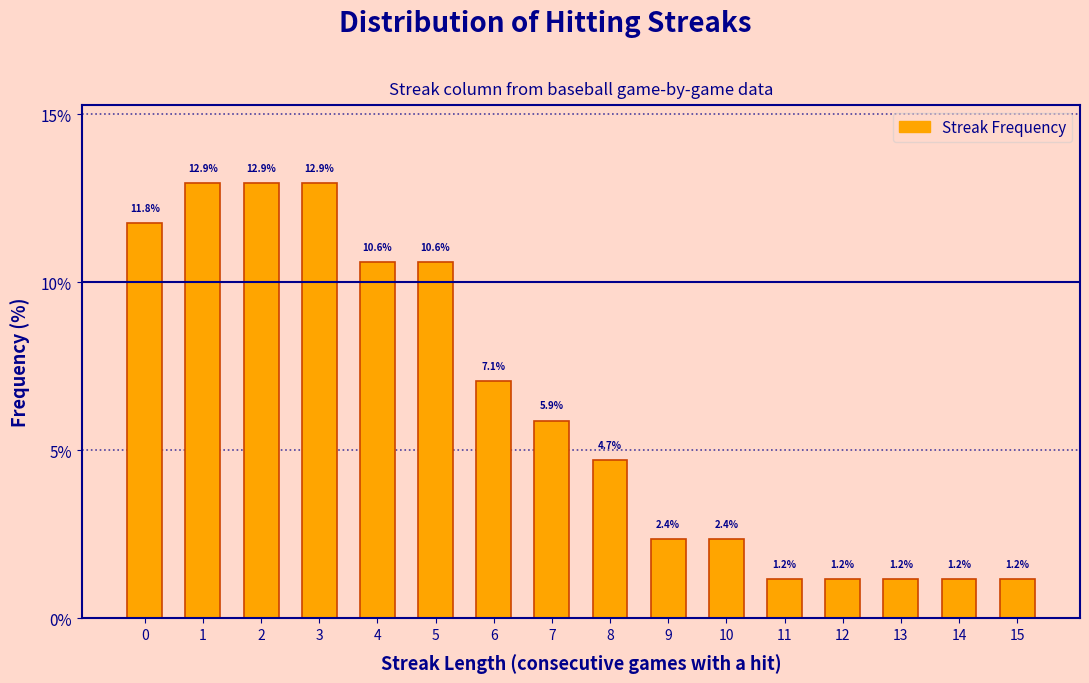

Reading left to right, list all the values displayed in this chart.

11.8	12.9	12.9	12.9	10.6	10.6	7.1	5.9	4.7	2.4	2.4	1.2	1.2	1.2	1.2	1.2